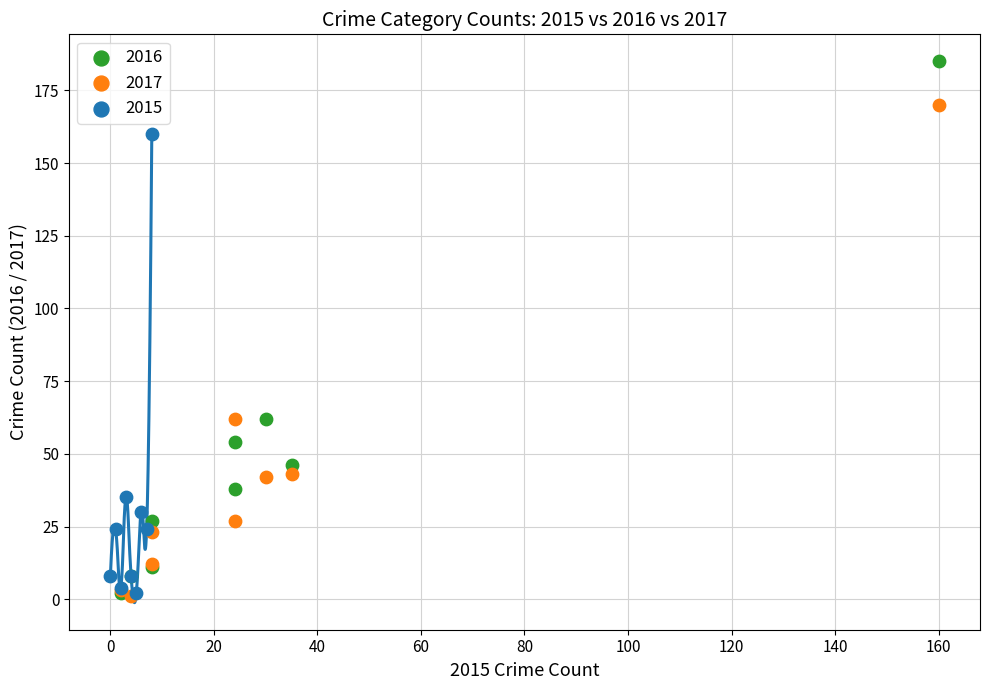

Which series contains the highest Y value?

2016